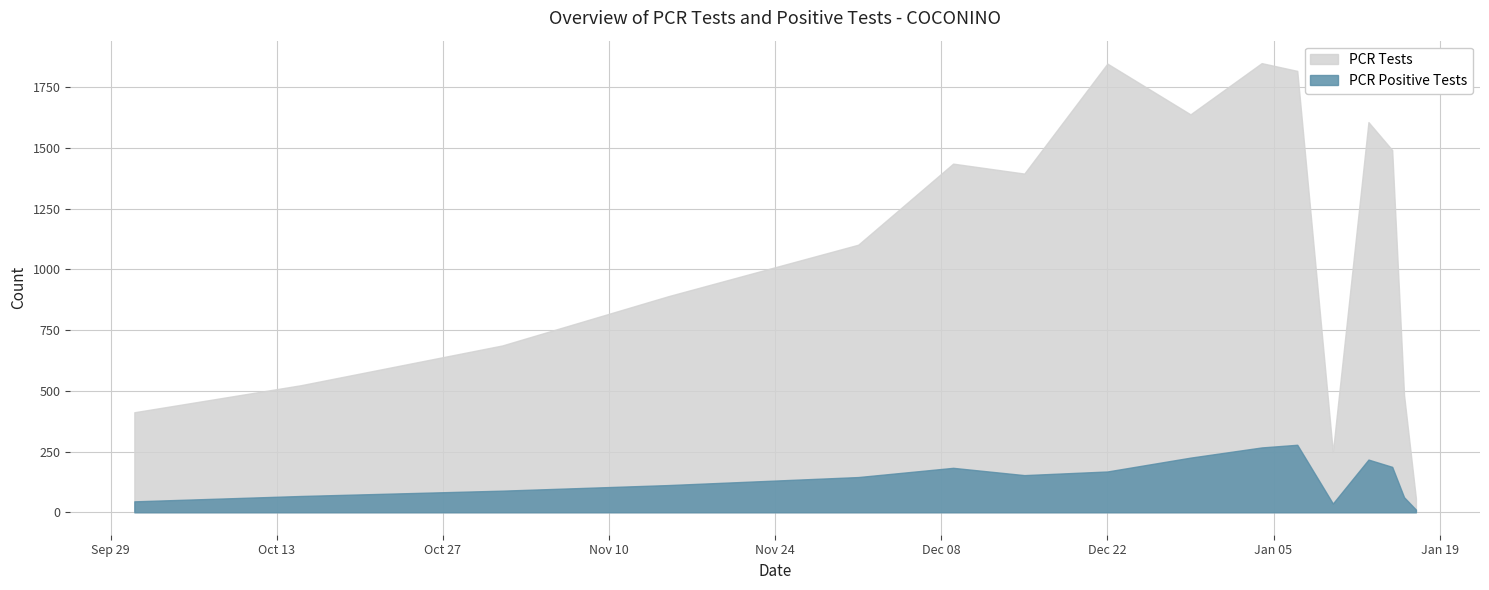

True or false: pcr_tests_COCONINO has a value of 185 at 2020-11-01.

False